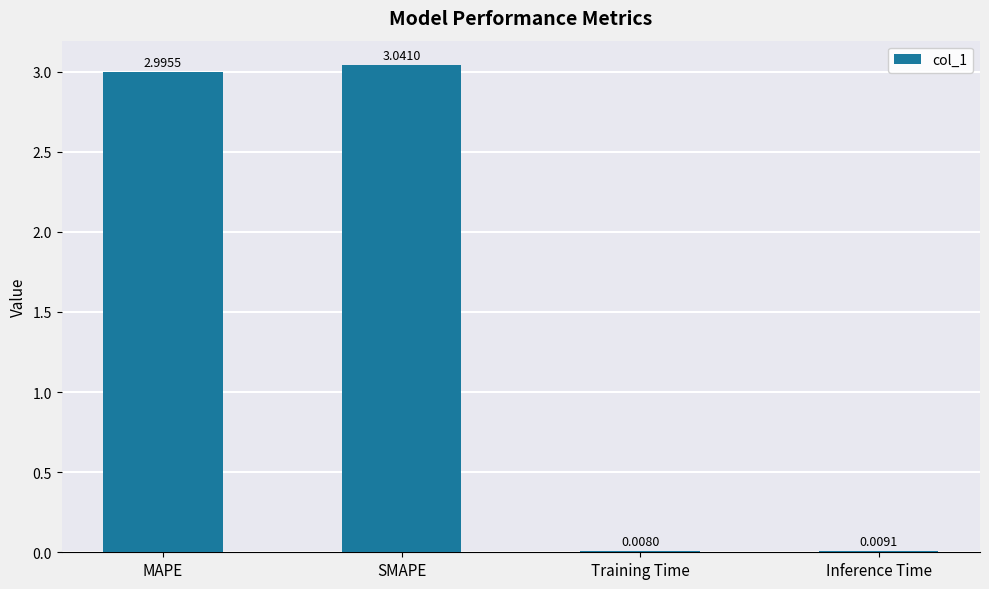

What is the change in value from SMAPE to Inference Time?

-3.0